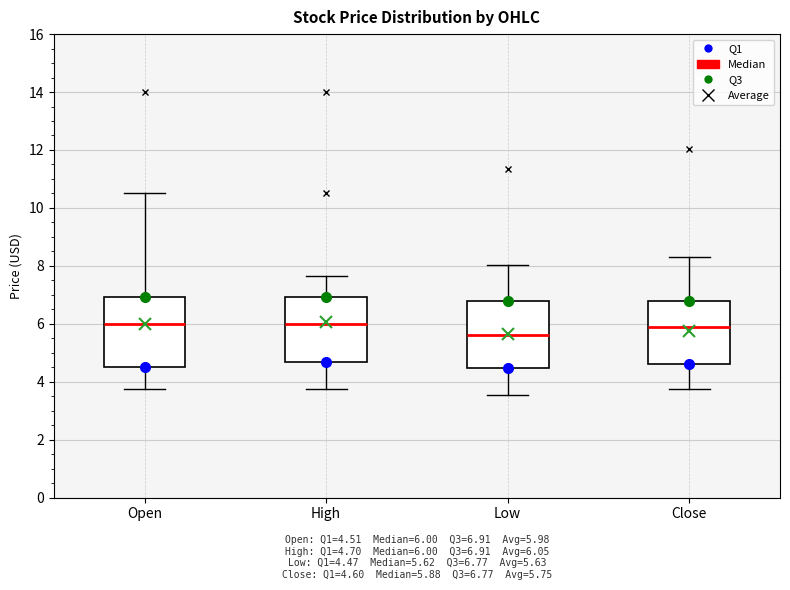

Reading left to right, transcribe this box plot: for each box, give where its median line is, the range the box spans, and where its two whiskers end, as read against the y-axis. The values are not printed on the chart, so give them approximately, as read against the axis.

Open: median 6.0, box 4.6 to 7.0, whiskers 3.8 to 10.6
High: median 6.0, box 4.6 to 7.0, whiskers 3.8 to 7.6
Low: median 5.6, box 4.4 to 6.8, whiskers 3.6 to 8.0
Close: median 5.8, box 4.6 to 6.8, whiskers 3.8 to 8.4